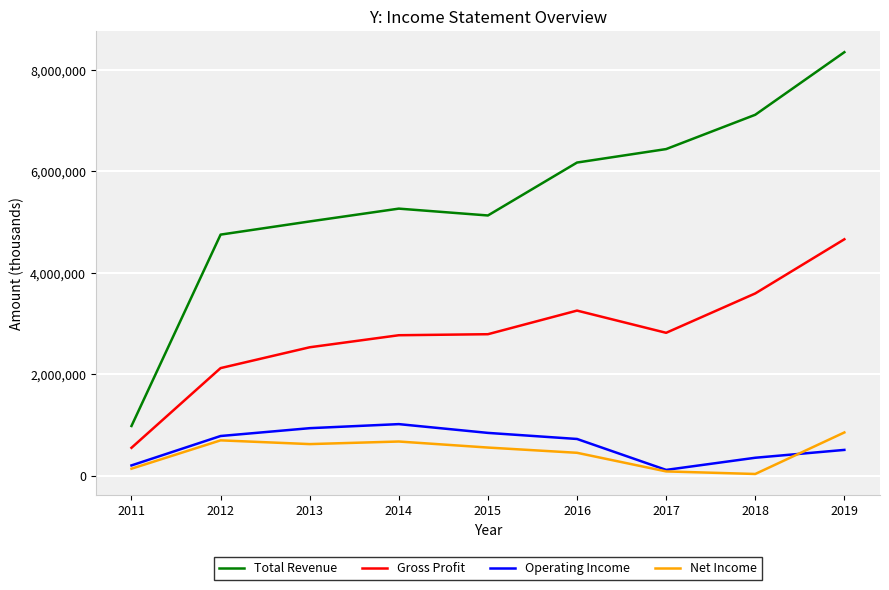

In Gross Profit, how many points are lower than both neighbors (excluding endpoints)?

1